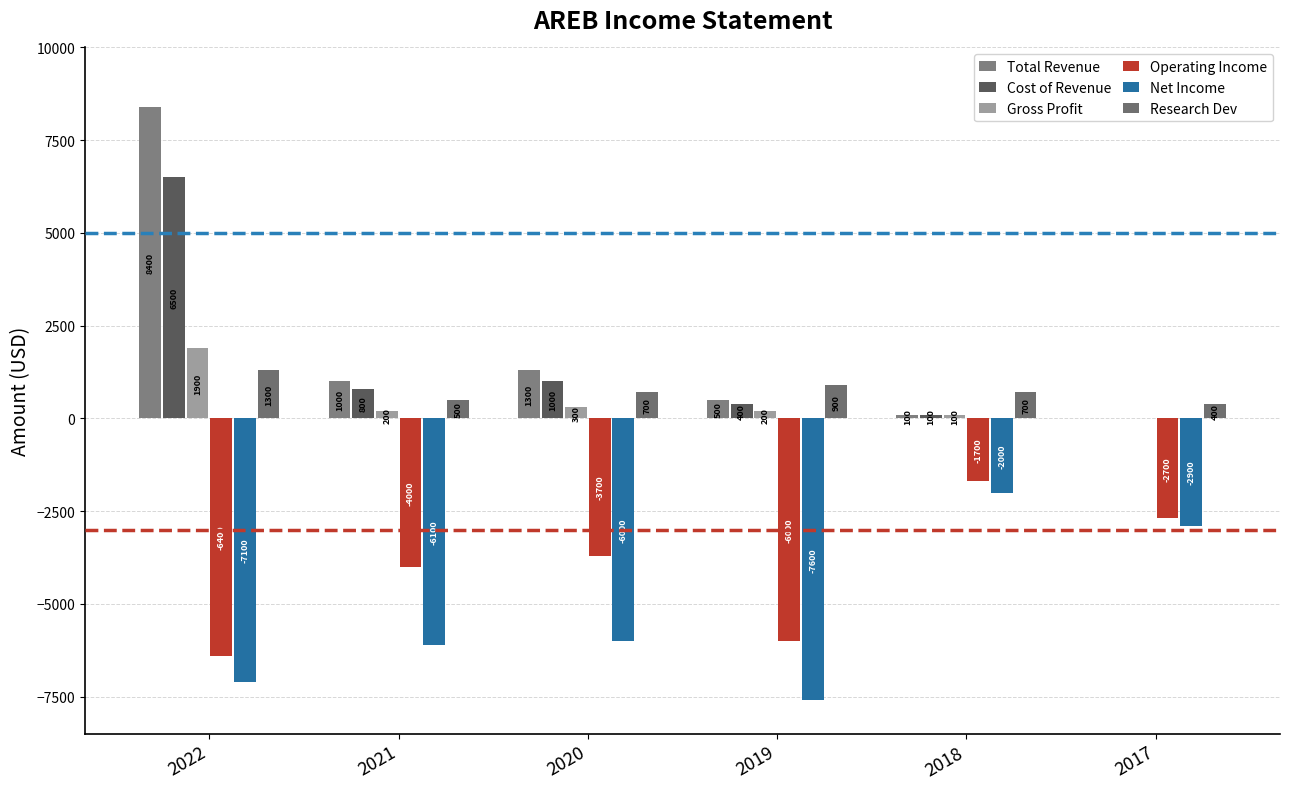

Which category has the highest value across all series?

2022